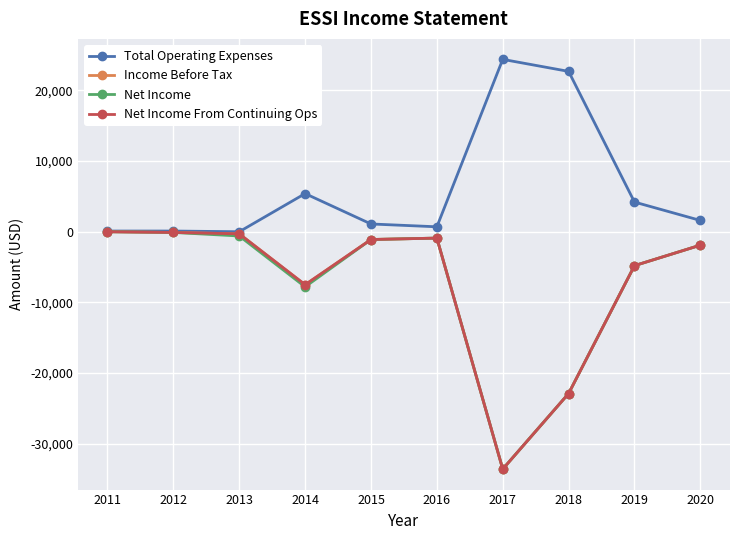

Is this an area chart (filled region under the line)?

No